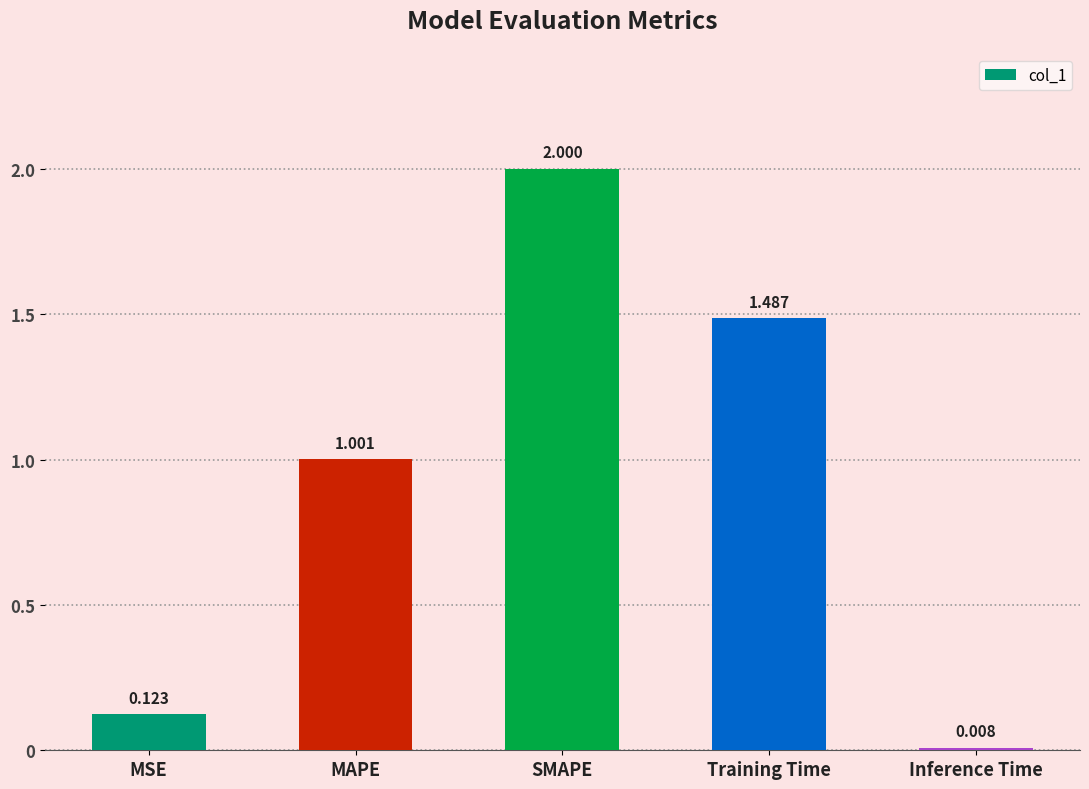

List the labels in order of value, largest first.

SMAPE, Training Time, MAPE, MSE, Inference Time